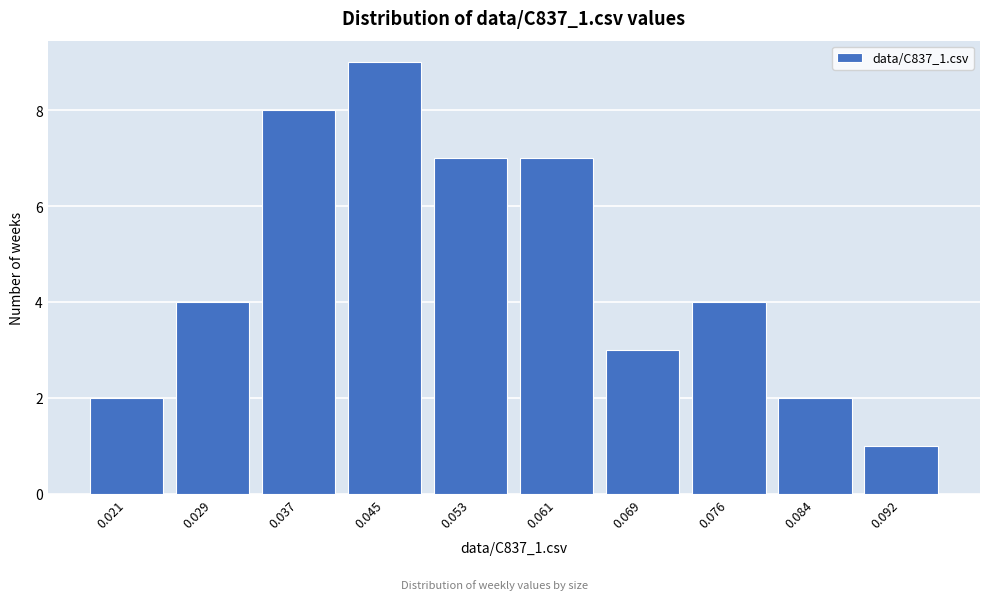

Reading left to right, transcribe all the data shown in this chart.

2	4	8	9	7	7	3	4	2	1